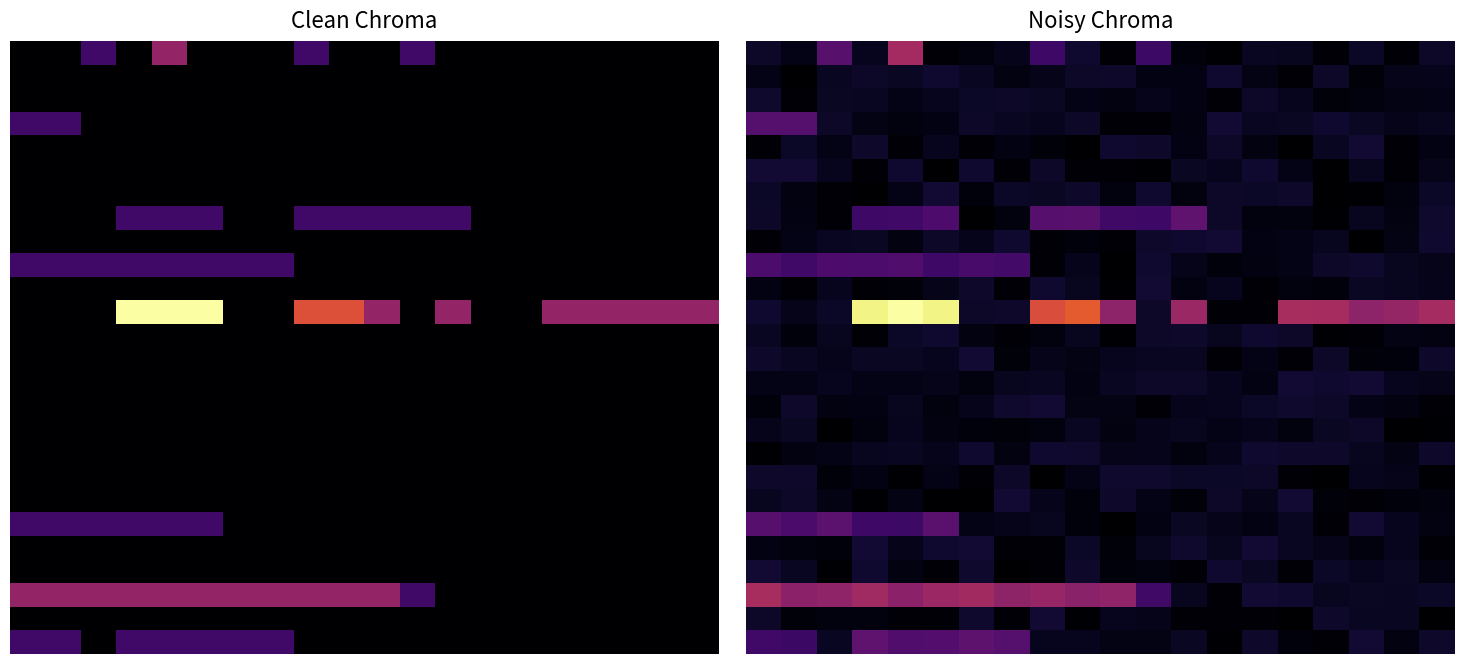

Between 9 and 12, which is larger?

9